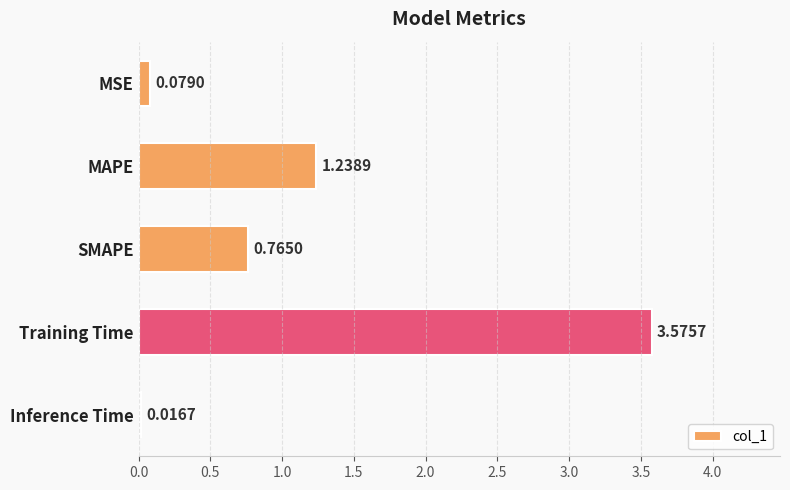

What is the average value?

1.1